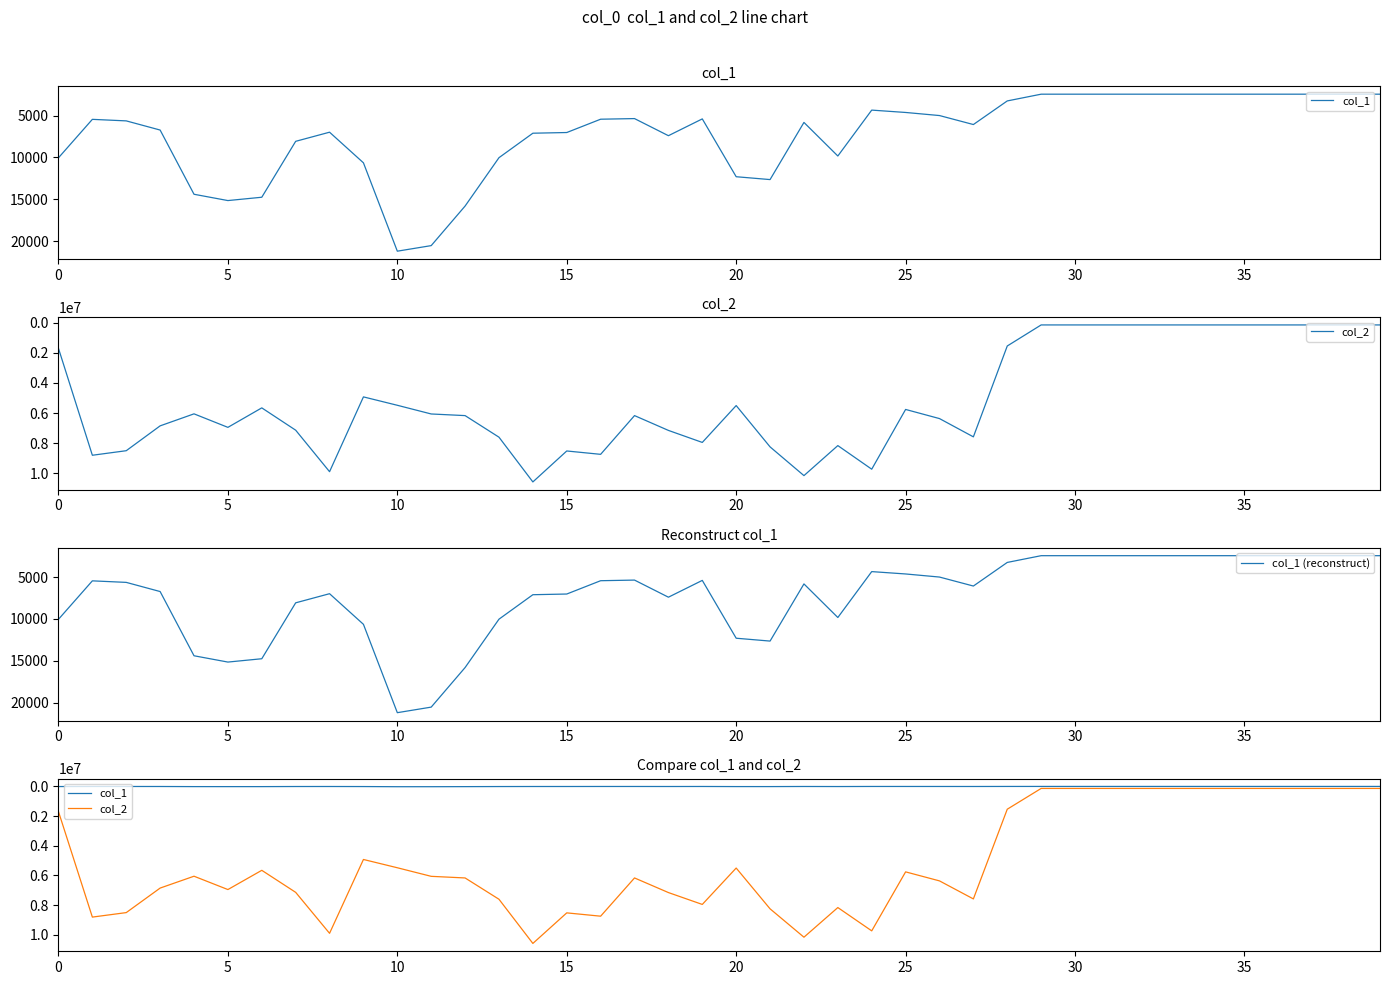

How many data points in col_2 are less than 6169855?

20